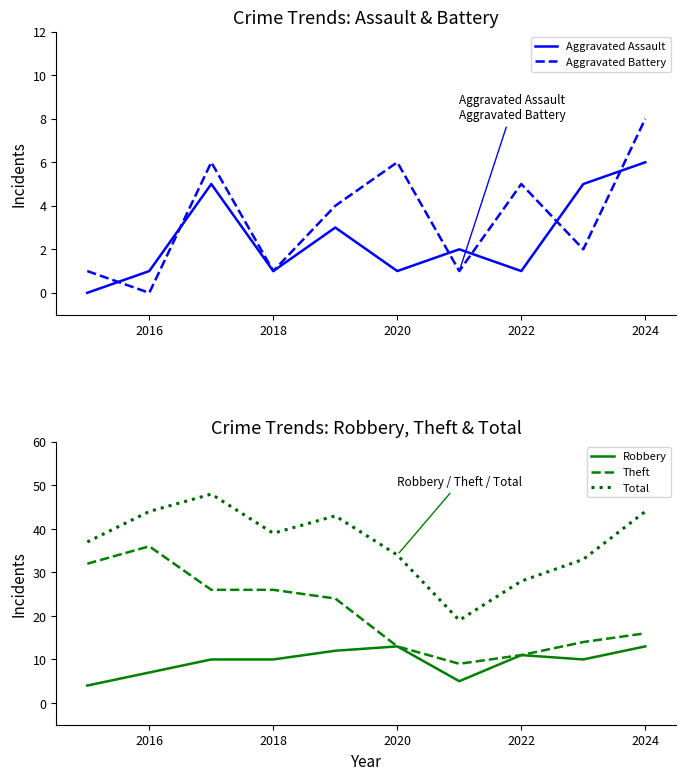

What is the highest value of the Aggravated Battery series?

8